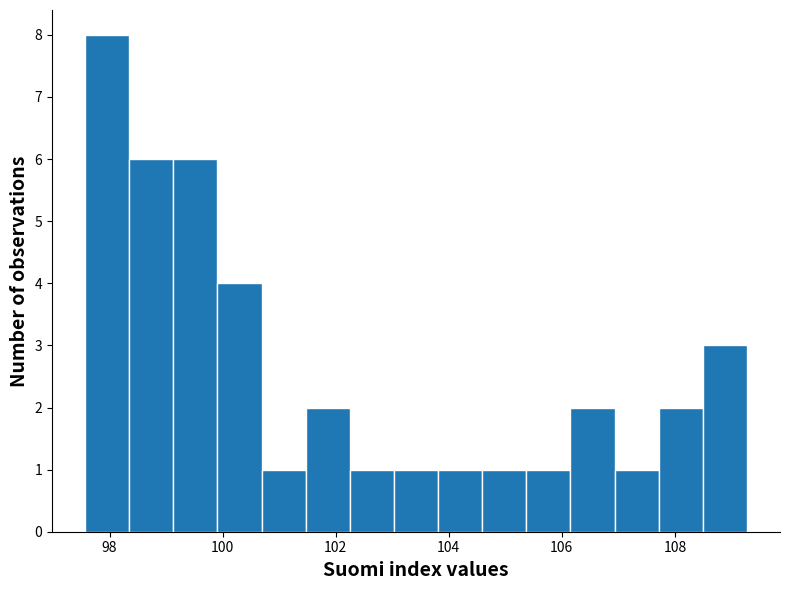

Read against the x-axis, roughly where is the centre of the tallest bar?

98.0